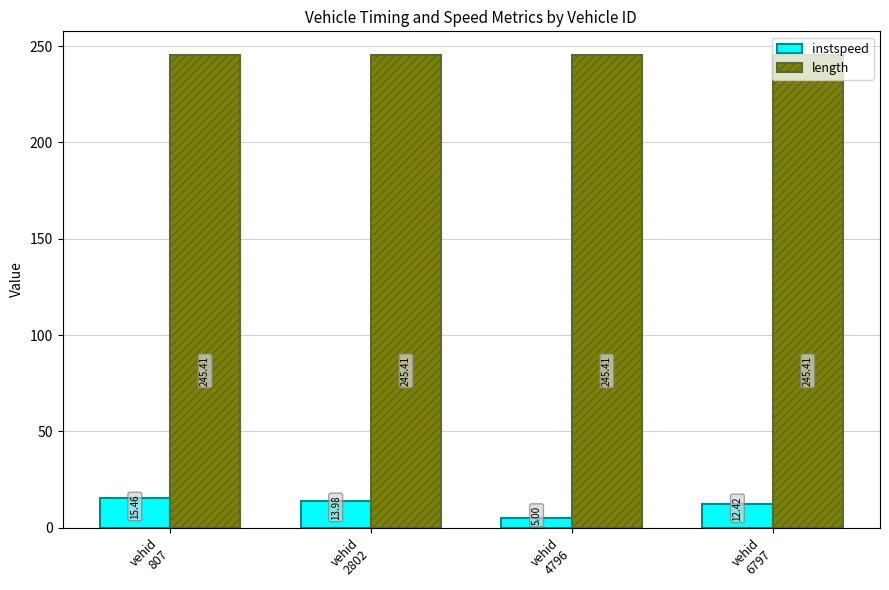

Which series has the largest total across all categories?

length